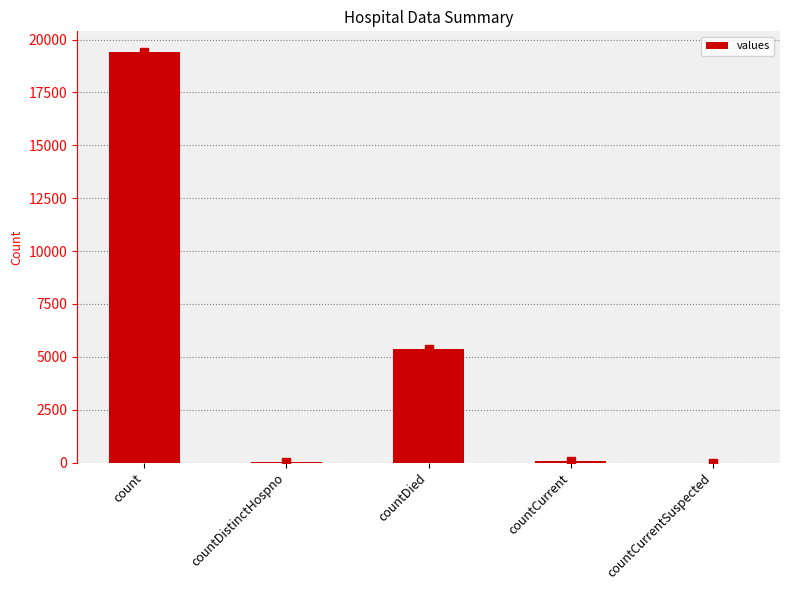

Which category has the highest value across all series?

count